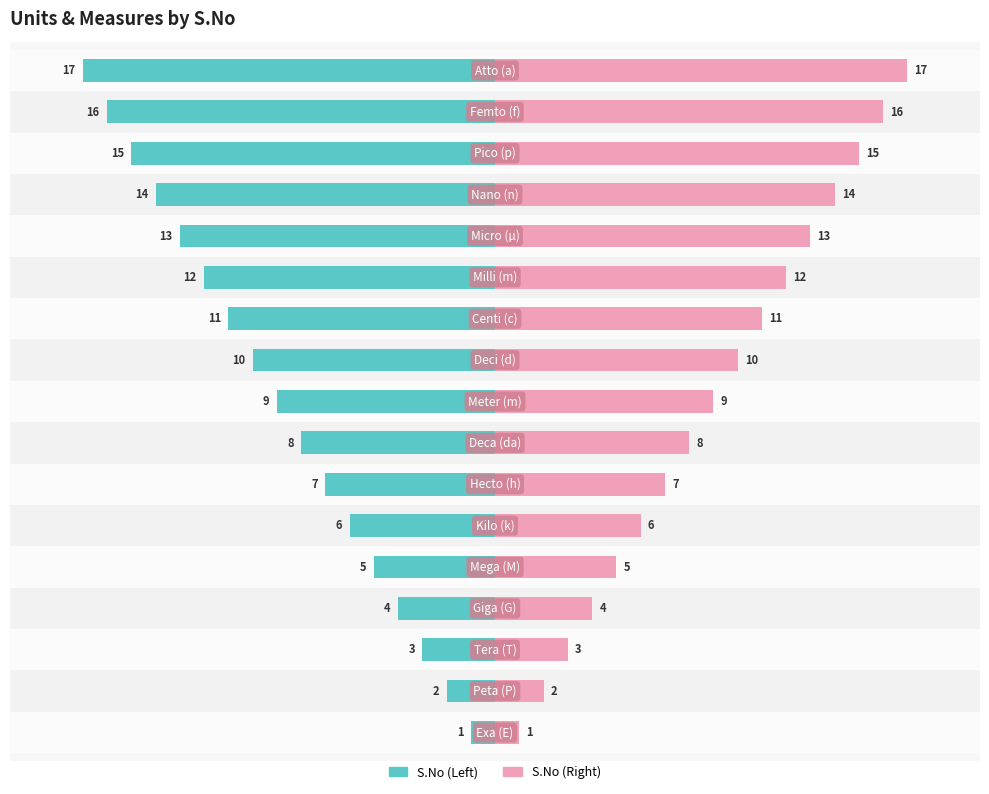

What are all the series names shown in the legend?

S.No (Left), S.No (Right)